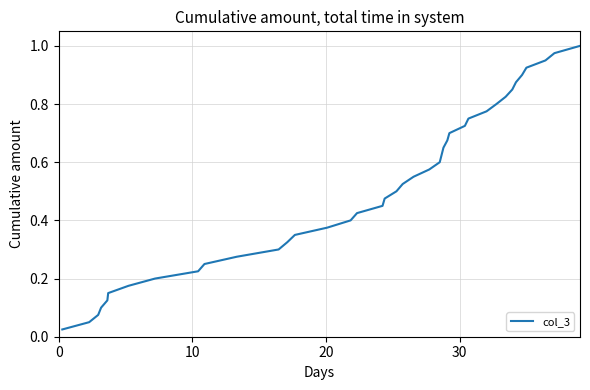

How many lines are shown in the chart?

1